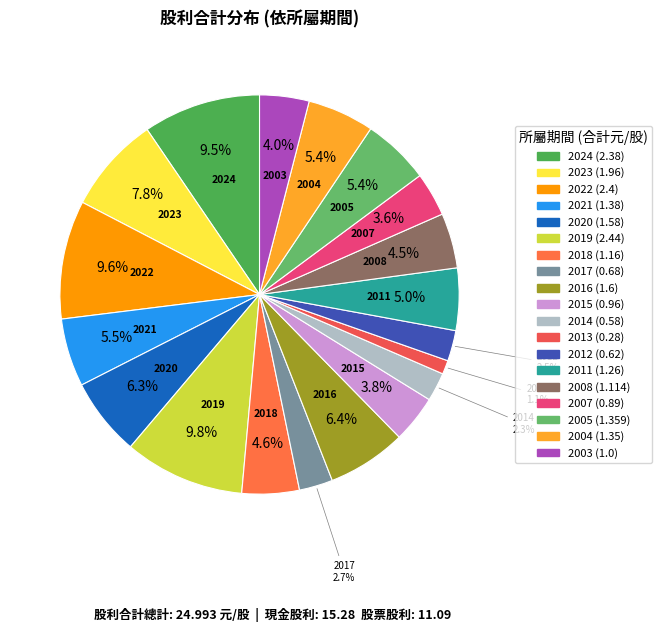

True or false: 2014 accounts for 2% of the total.

True